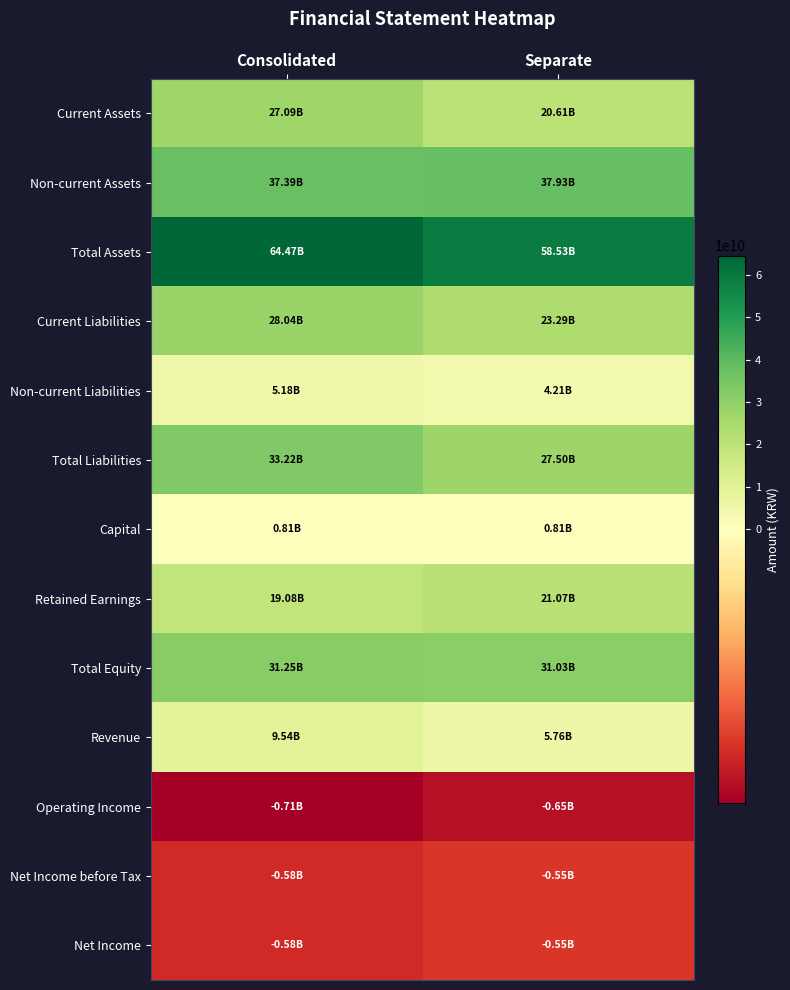

At which category is the sum across all series the highest?

Consolidated